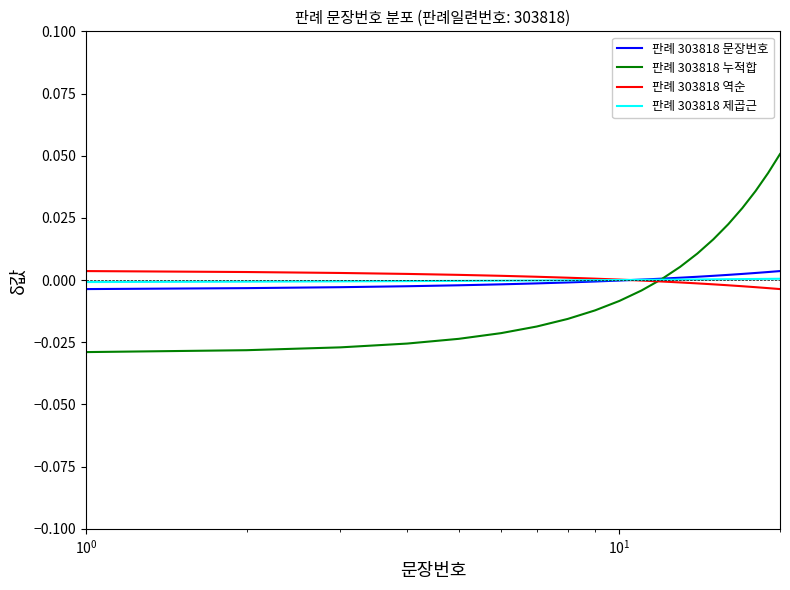

Which series has the largest range (max minus min)?

판례 303818 누적합